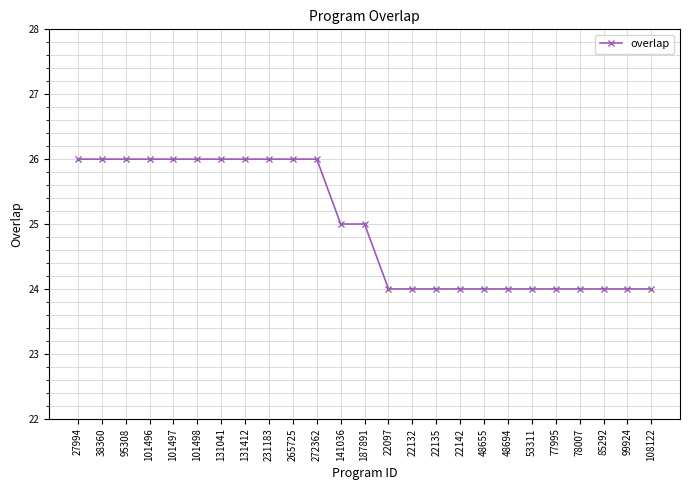

Approximately how many times larger is the value at 101498 compared to 231183?

1.0